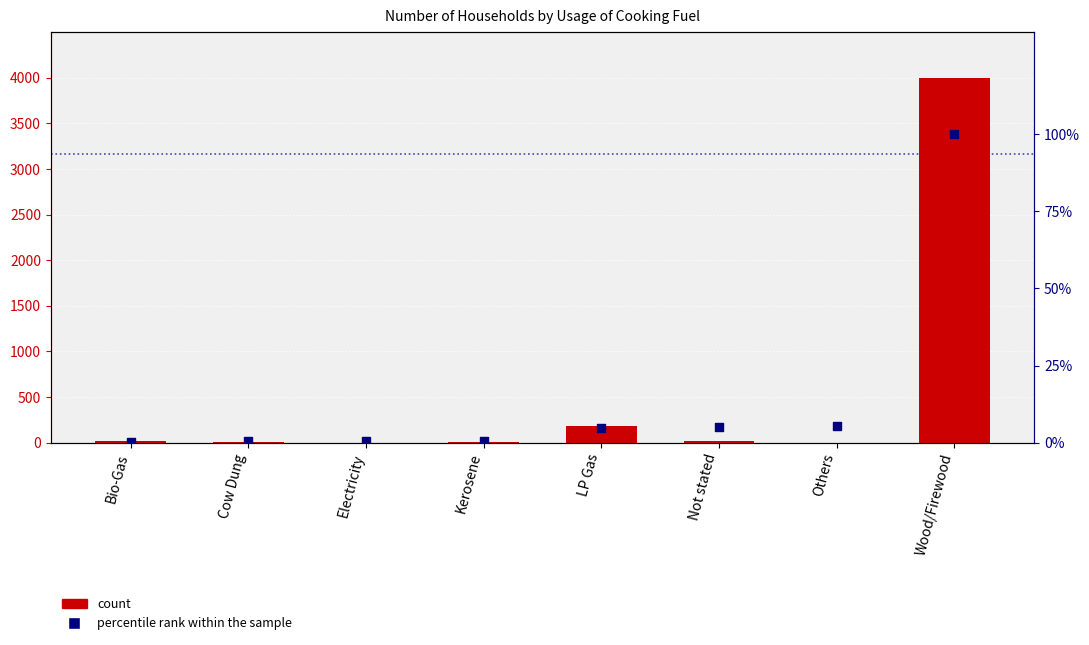

Which series reaches the minimum Y coordinate?

count